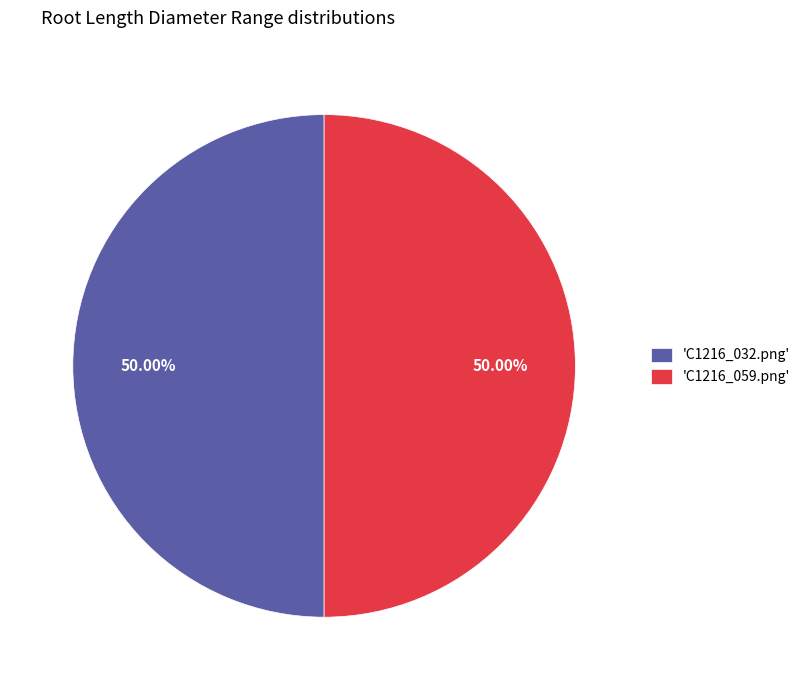

Count the number of slices in the pie.

2